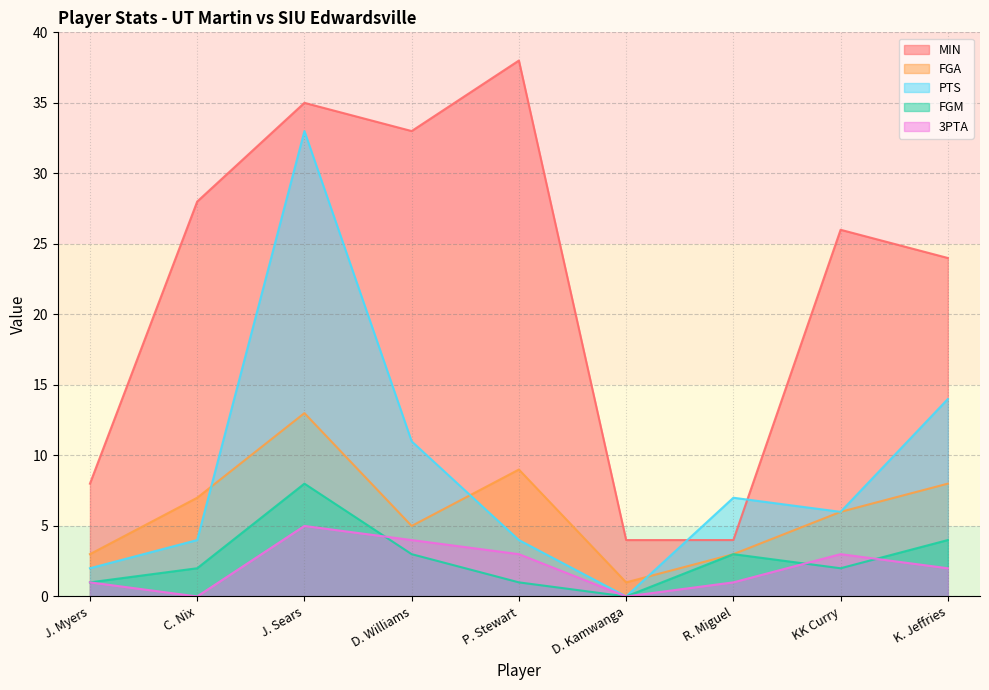

Reading right to left, transcribe all the data shown in this chart.

MIN: 24	26	4	4	38	33	35	28	8
FGA: 8	6	3	1	9	5	13	7	3
PTS: 14	6	7	0	4	11	33	4	2
FGM: 4	2	3	0	1	3	8	2	1
3PTA: 2	3	1	0	3	4	5	0	1